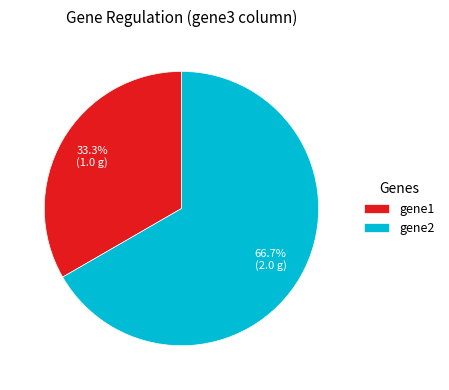

What is the majority slice?

gene2